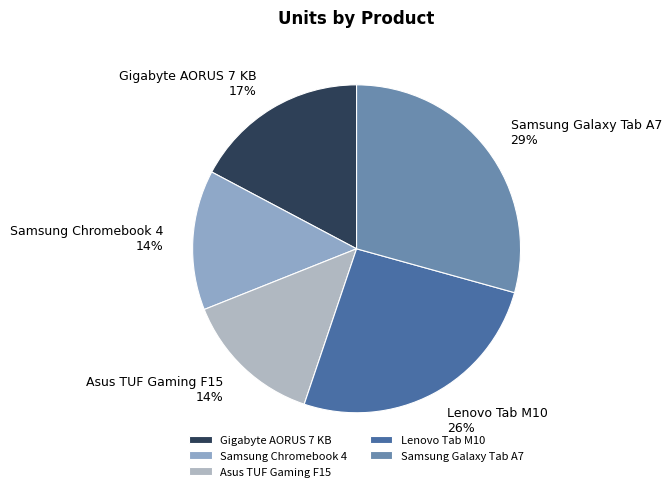

What is the ratio of the value at Samsung Galaxy Tab A7 to the value at Lenovo Tab M10?

1.1